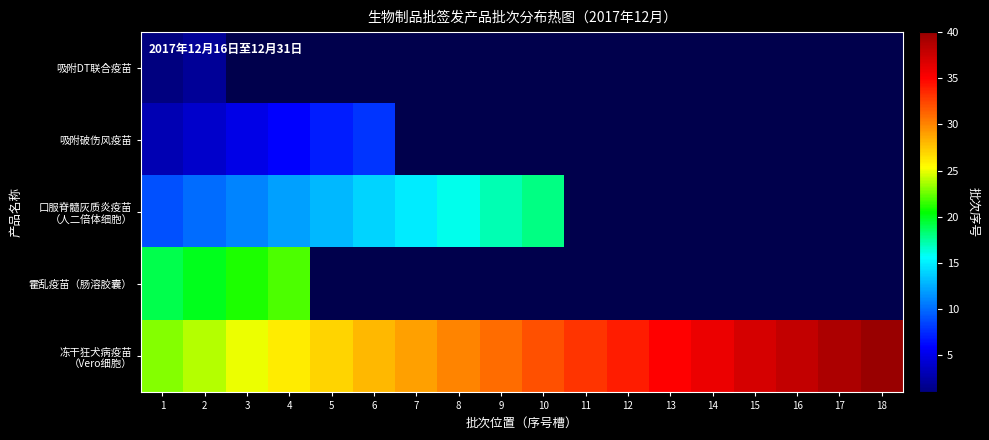

Which series has the largest range (max minus min)?

冻干狂犬病疫苗 （Vero细胞）